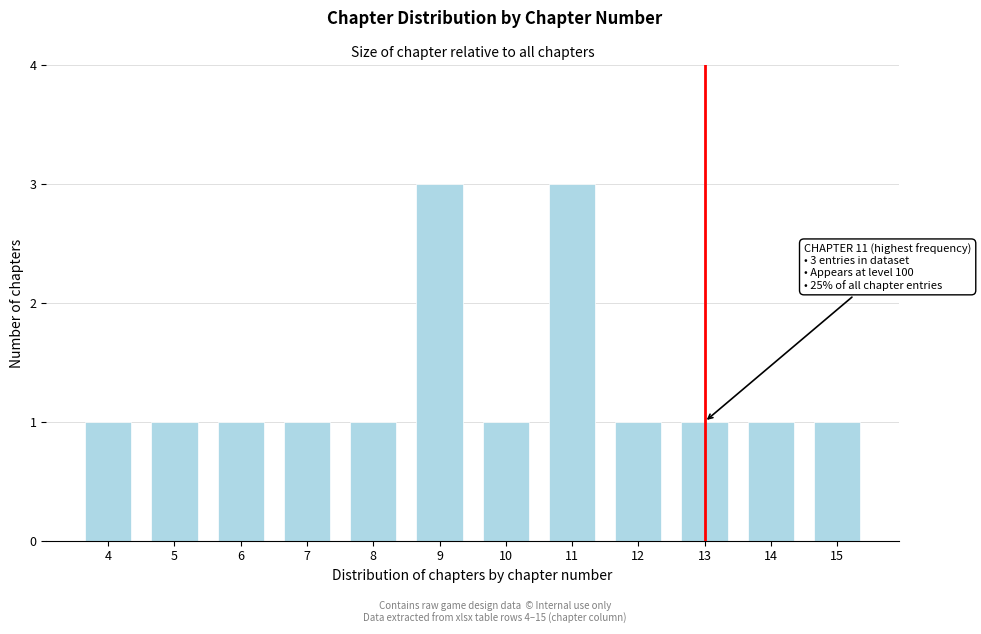

Reading right to left, list all the values displayed in this chart.

15=1	14=1	13=1	12=1	11=3	10=1	9=3	8=1	7=1	6=1	5=1	4=1